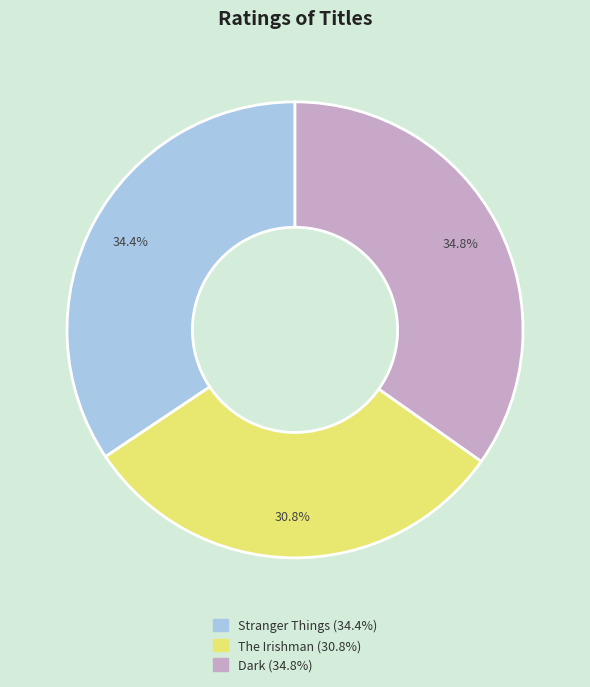

Do Dark and The Irishman together represent more than half of the pie?

Yes